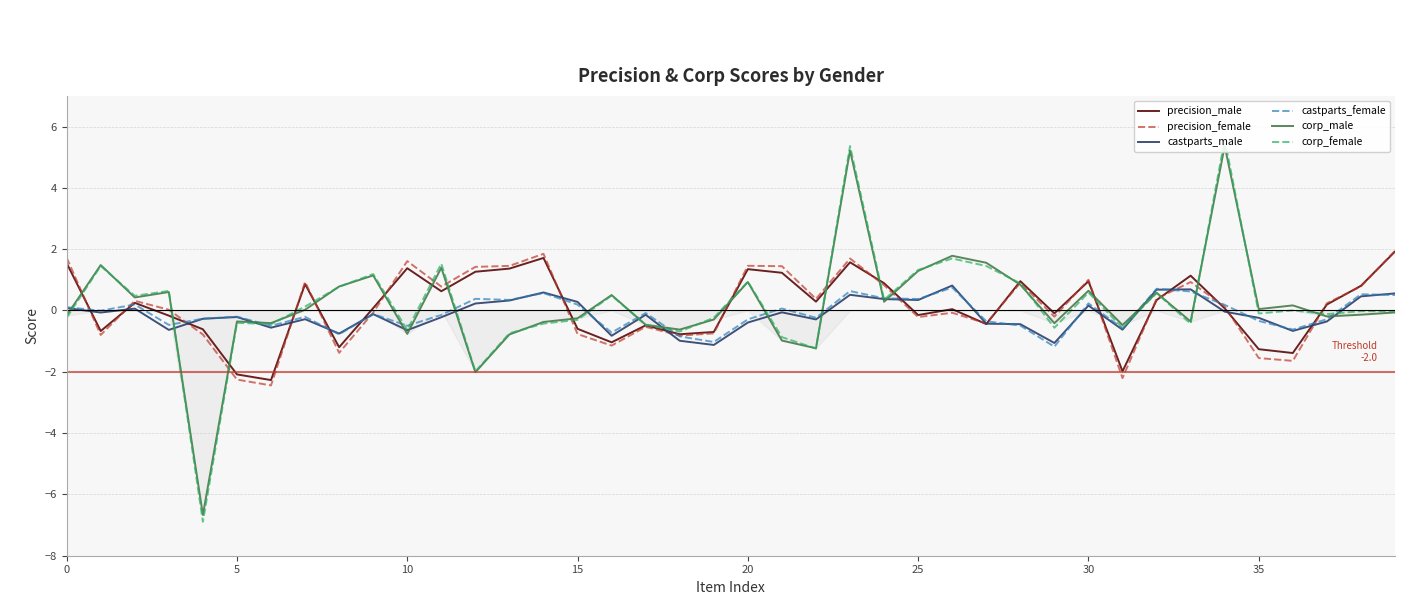

What is the value of the corp_female point at the 4th from the left?

0.6